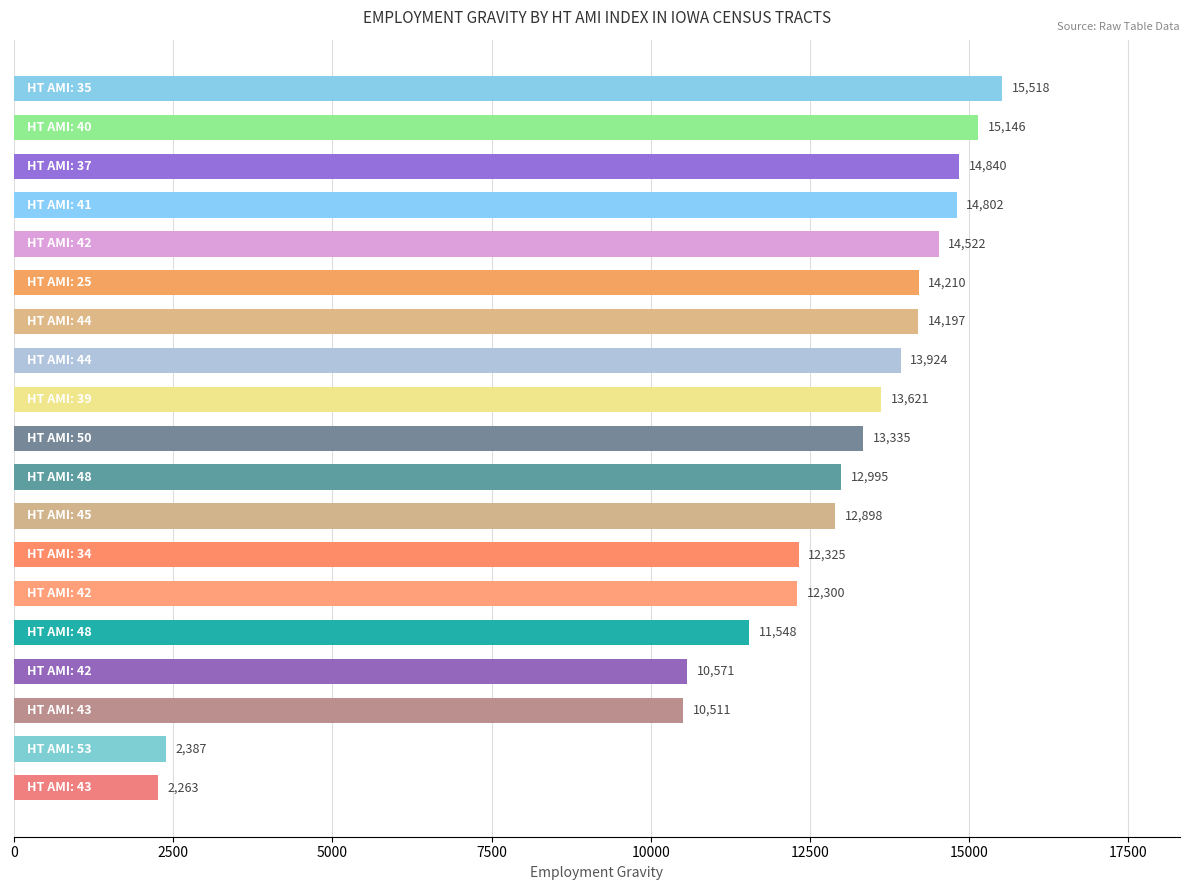

What is the greatest value displayed?

15518